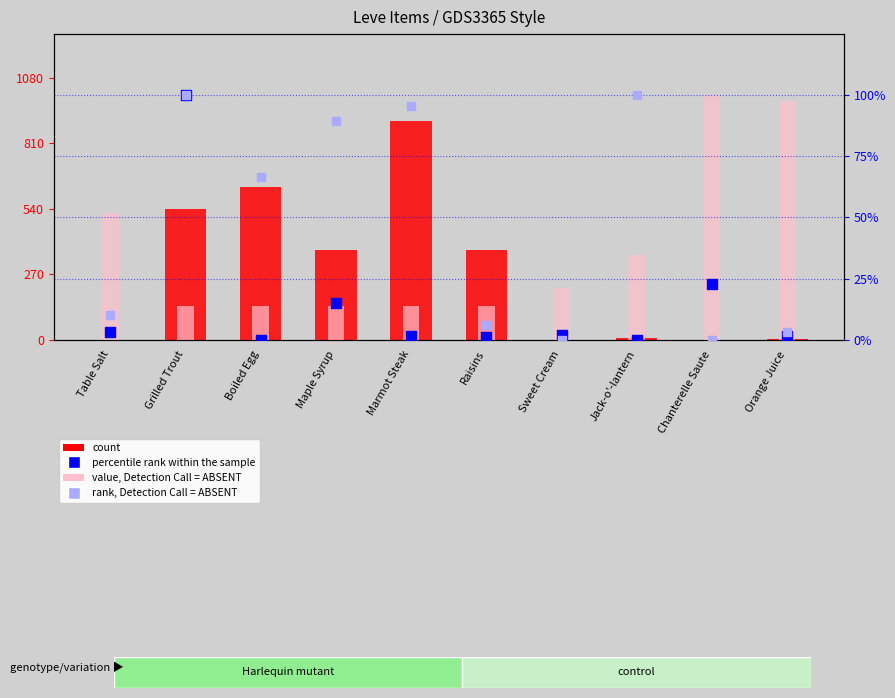

What is the total value across all series at Grilled Trout?

753.8